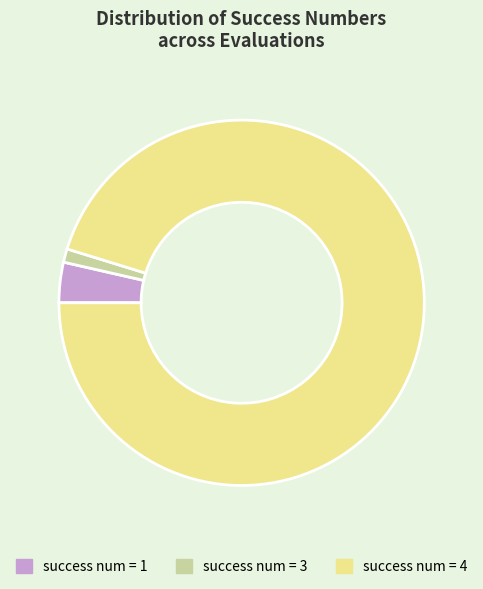

True or false: success num = 1 accounts for 4% of the total.

True